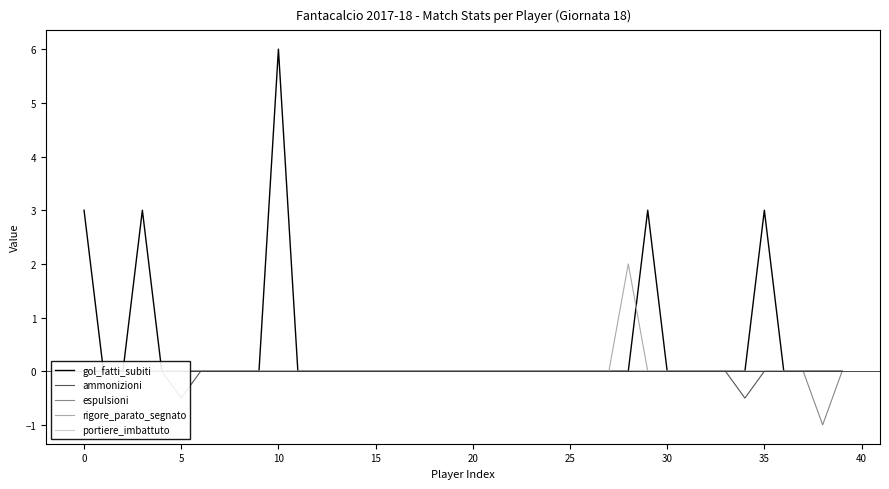

What is the label of the 31st point from the left?

30